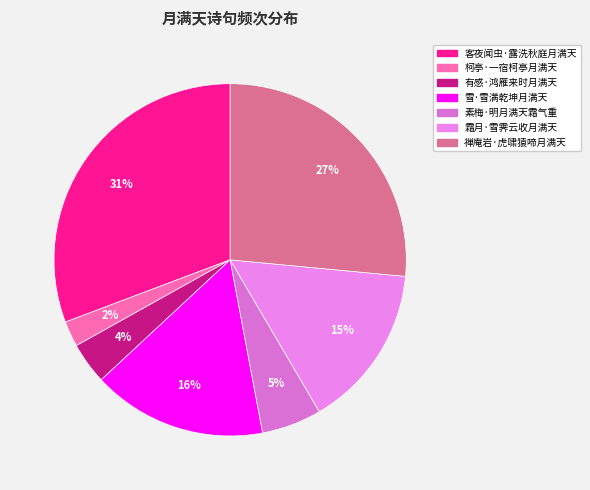

What percentage is the 禅庵岩·虎啸猿啼月满天 slice, to the nearest percent?

27%